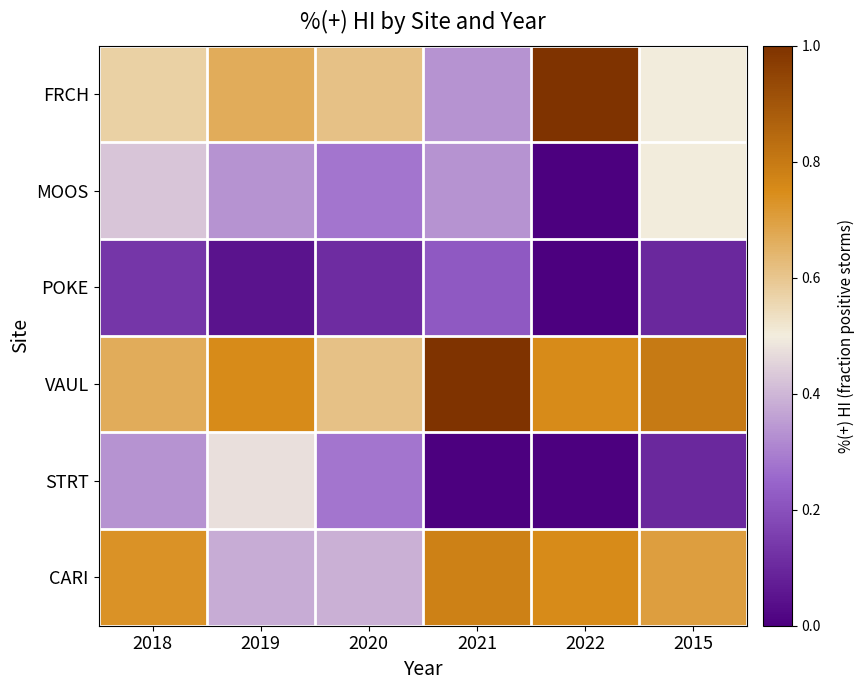

At how many categories does at least one series exceed 0?

6